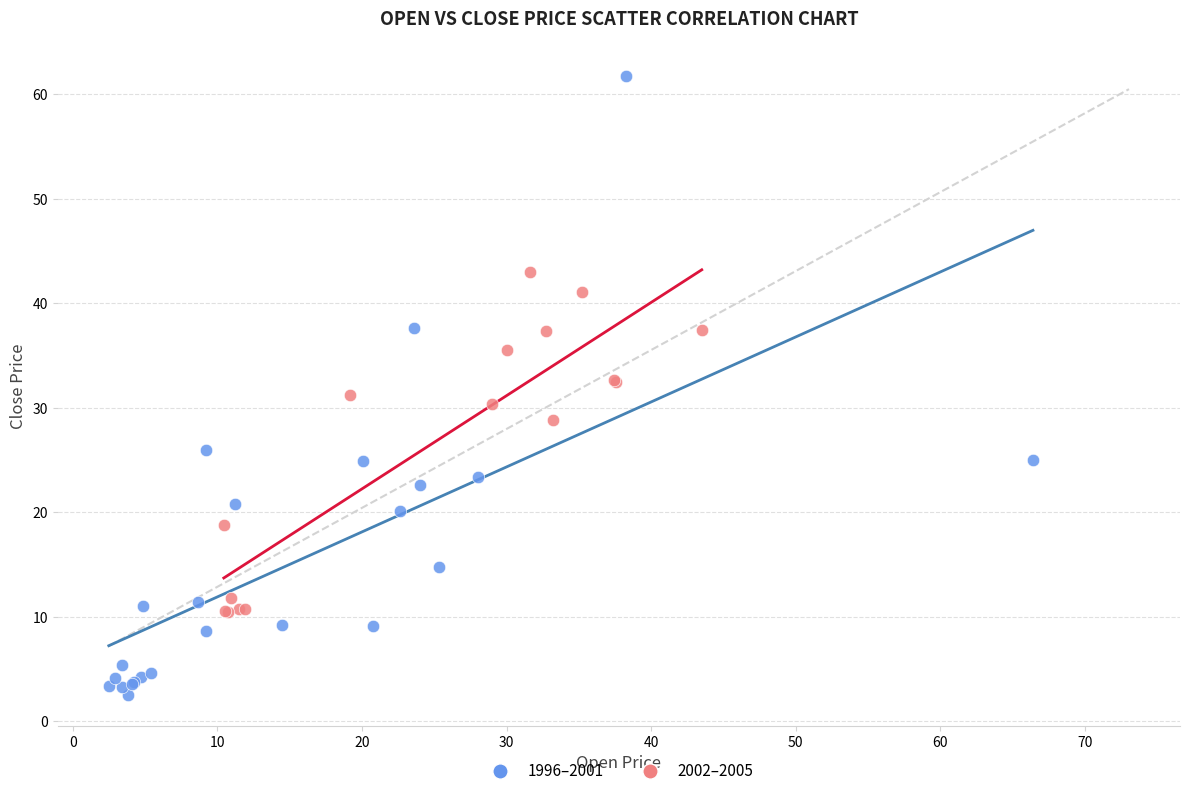

Which series reaches the minimum Y coordinate?

1996–2001